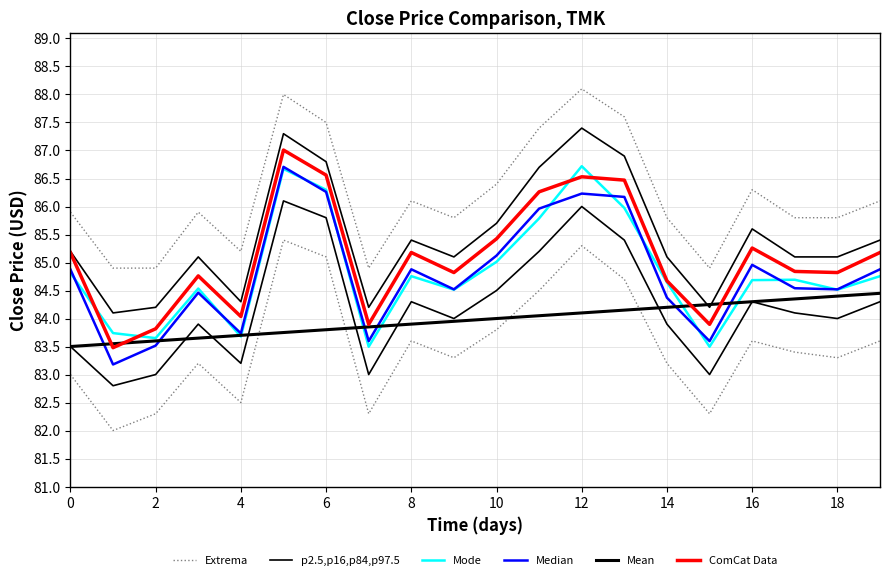

True or false: Mean has a value of 84.2 at 13.

True